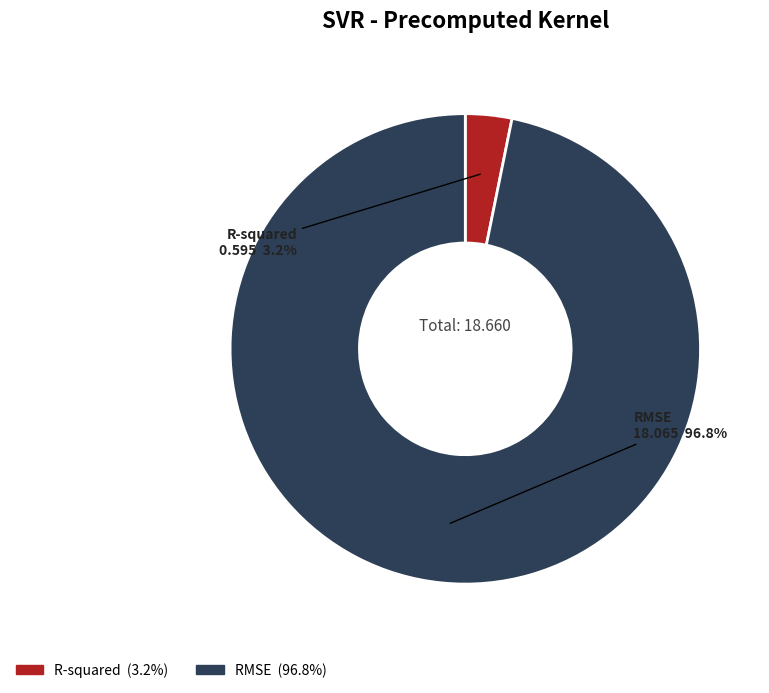

The RMSE slice represents 97% of the pie. True or false?

True